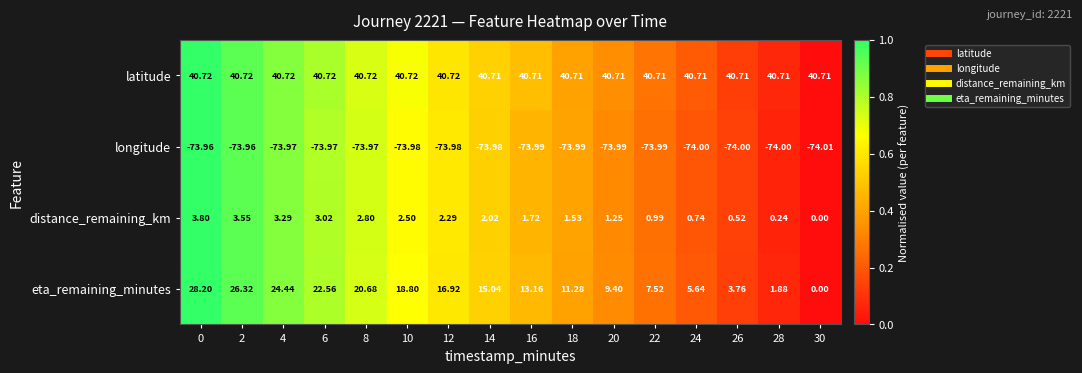

Is the value of eta_remaining_minutes at 4 greater than the value of distance_remaining_km at 6?

Yes